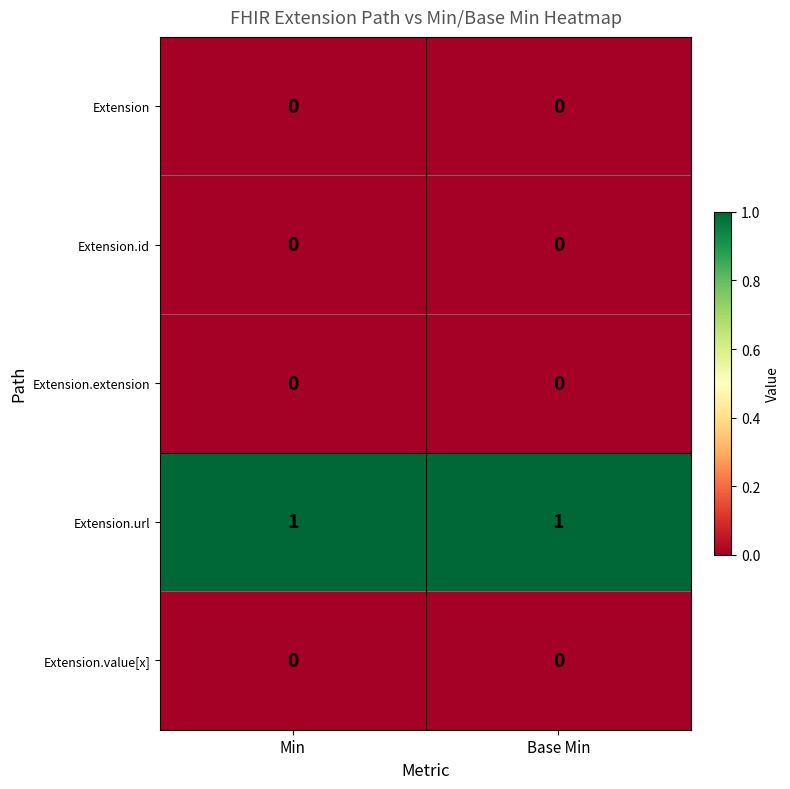

The value of Extension.url at Base Min is 1. True or false?

True